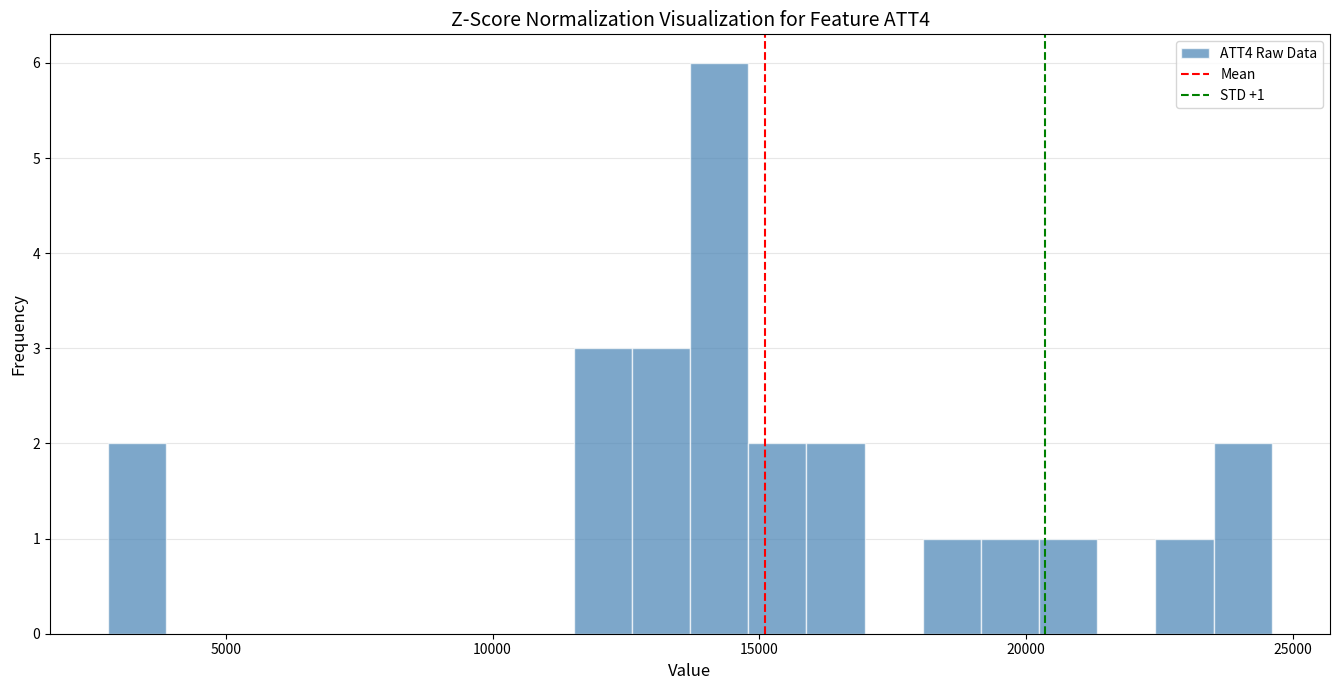

Around what value on the x-axis is the tallest bar? Give the approximate position of its centre, as read against the axis.

14000